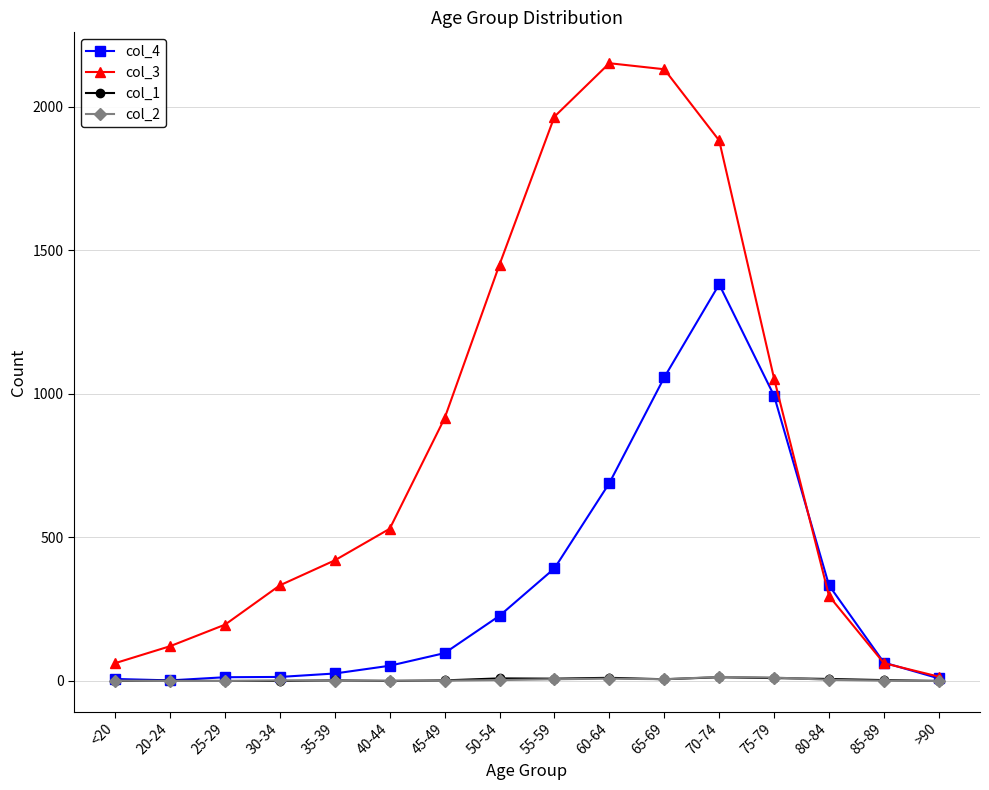

Which series changed the most between 70-74 and >90?

col_3